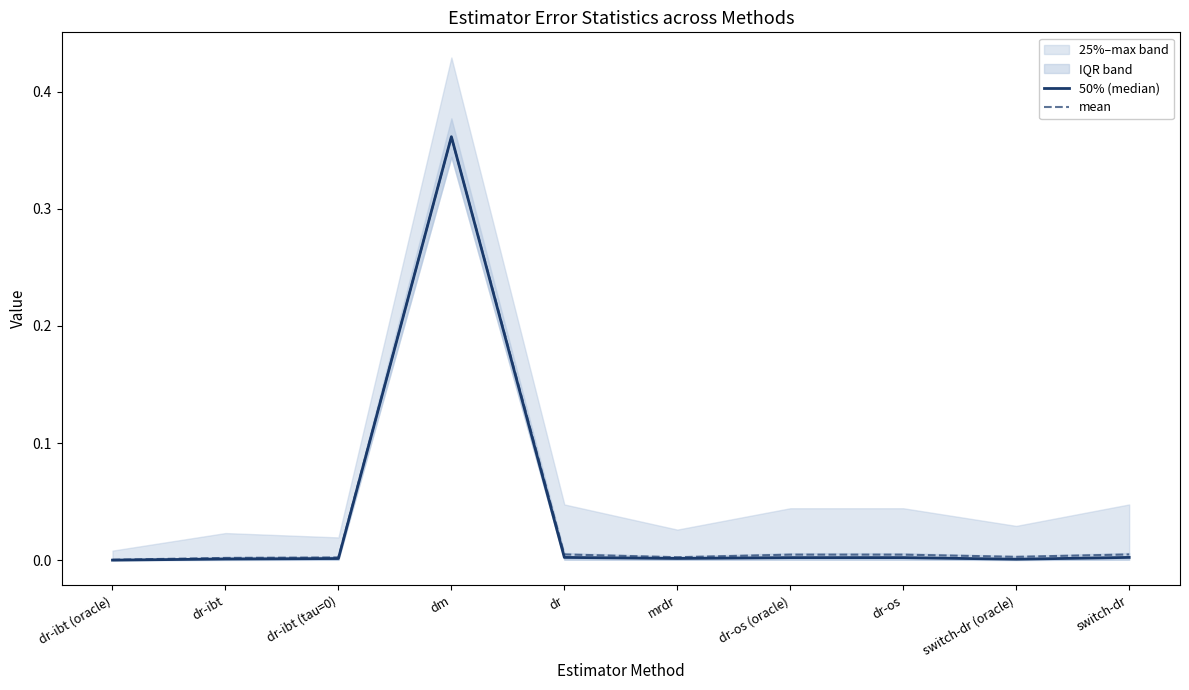

True or false: mean has more than 0 interior local peaks.

True